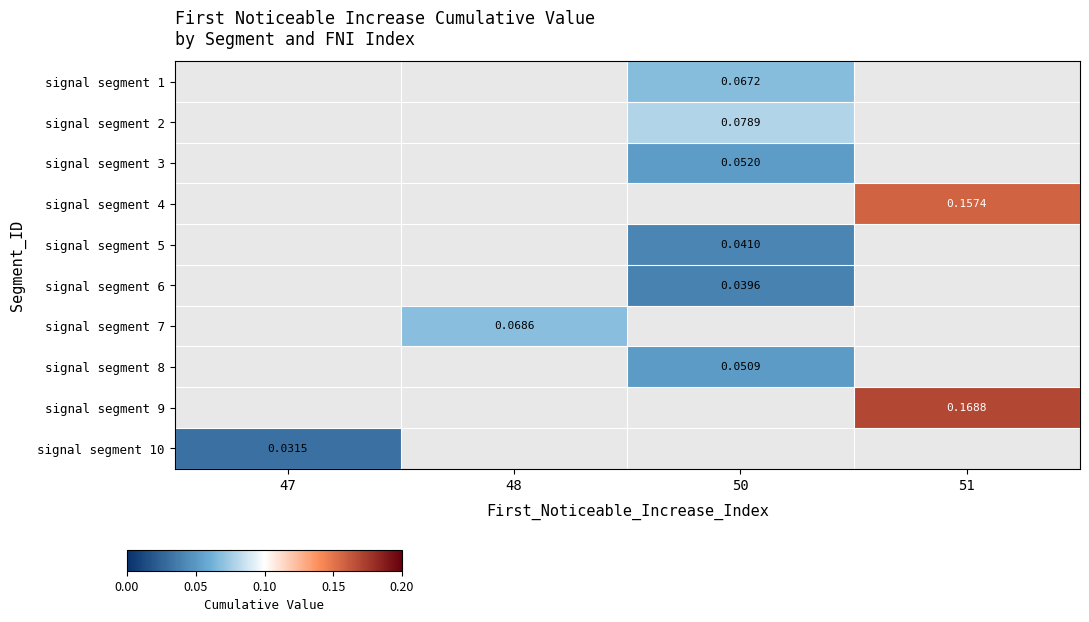

How many values in signal segment 5 are above zero?

1